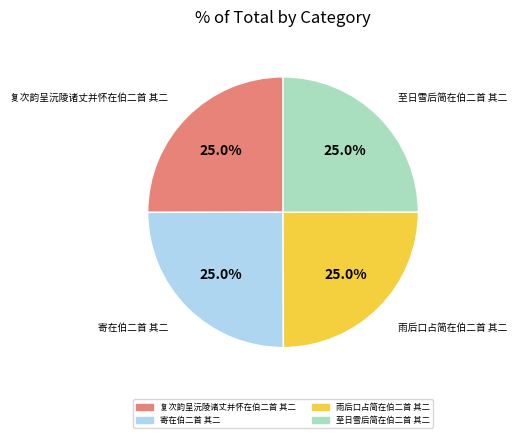

Does 寄在伯二首 其二 account for over 50% of the chart?

No